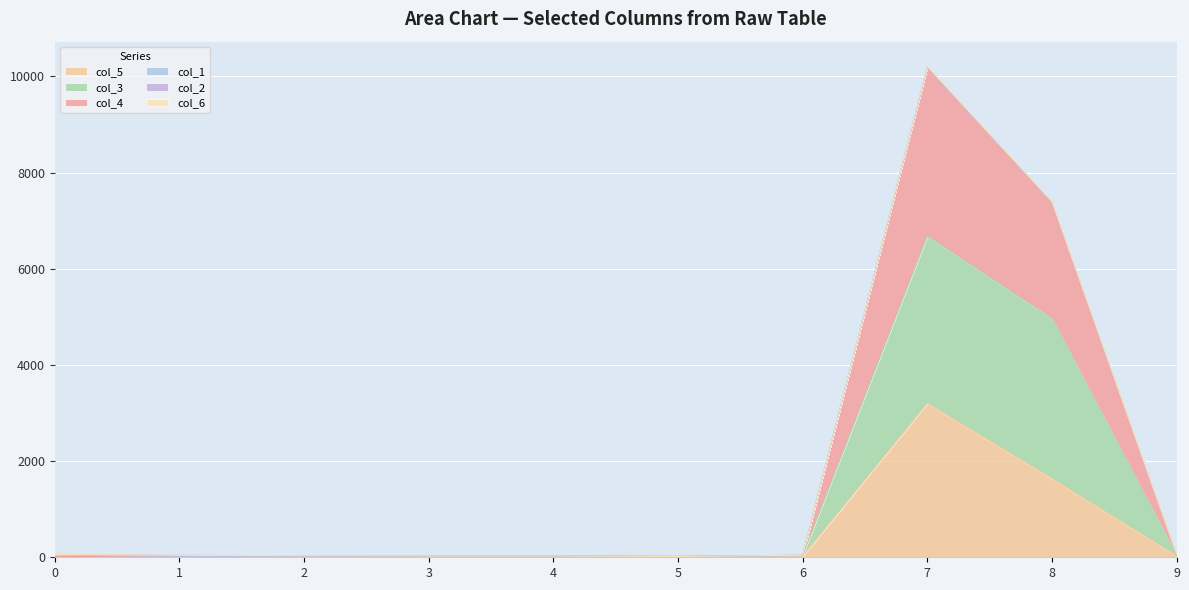

Count the number of categories in the chart.

10